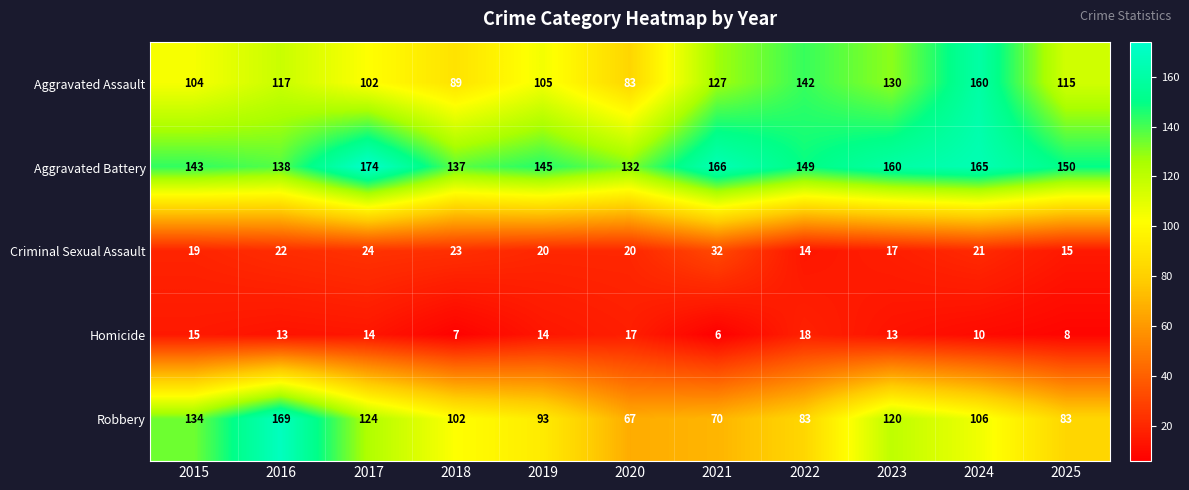

Where is Aggravated Assault nearest to the value 121?

2016